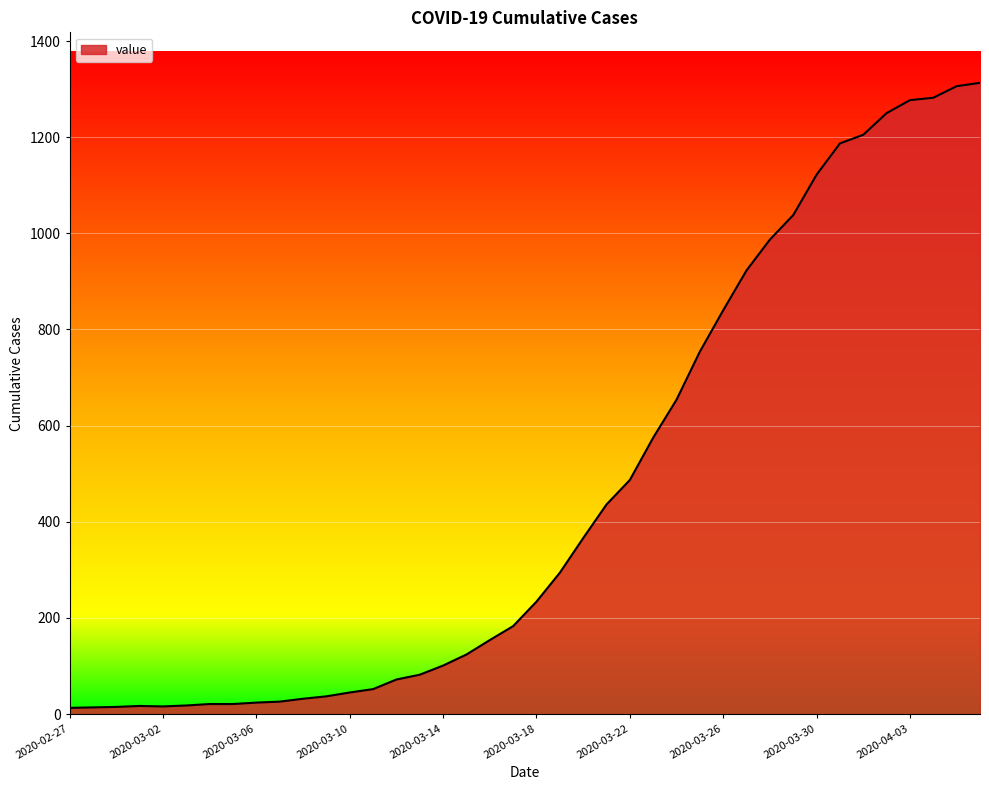

What is the minimum value shown in the chart?

13